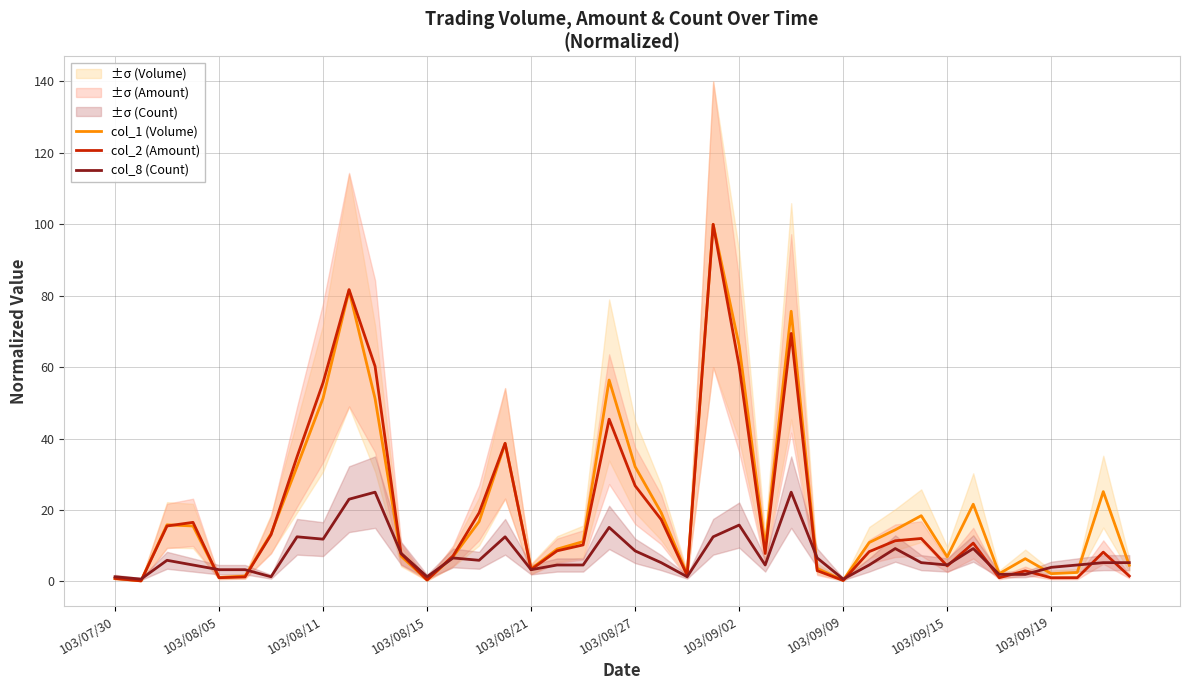

Between 26 and 27, which is larger?

26